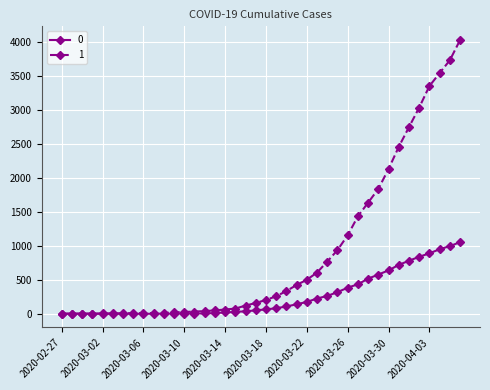

List the series in order of their peak value, lowest first.

0, 1